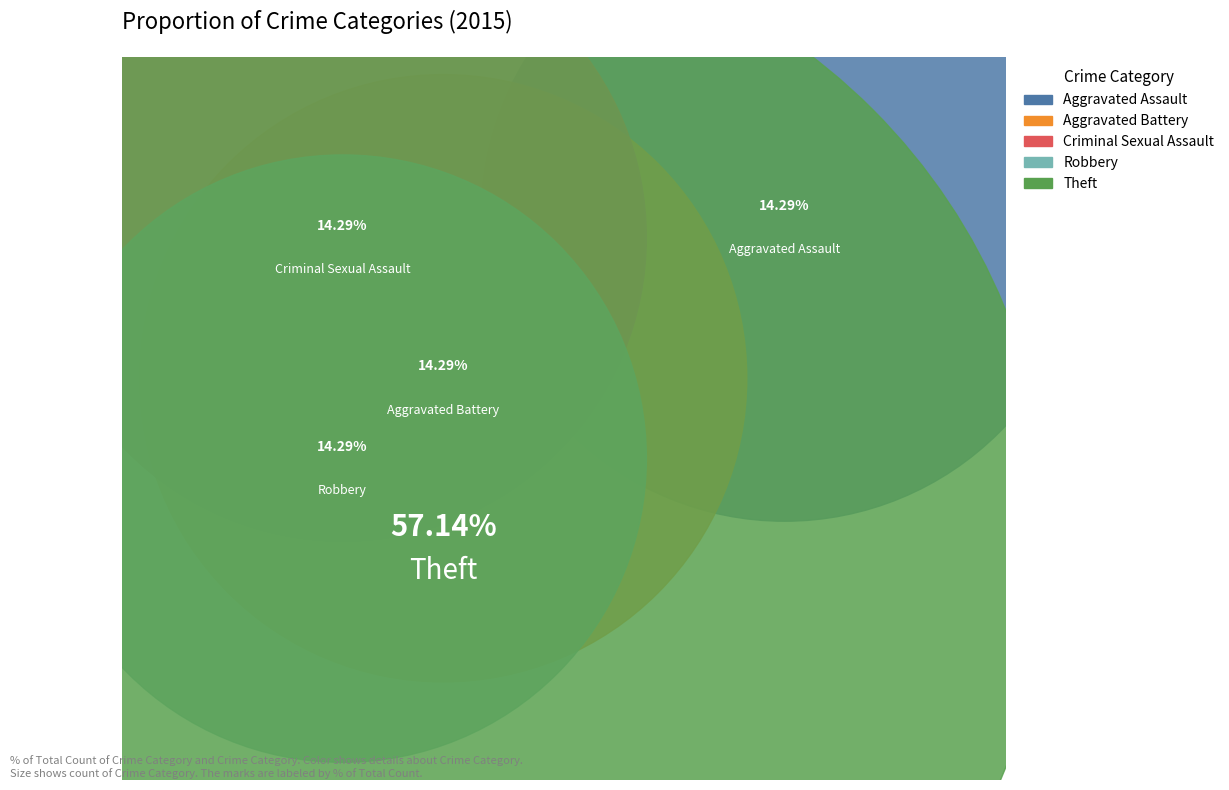

Is Criminal Sexual Assault the majority of the pie?

No